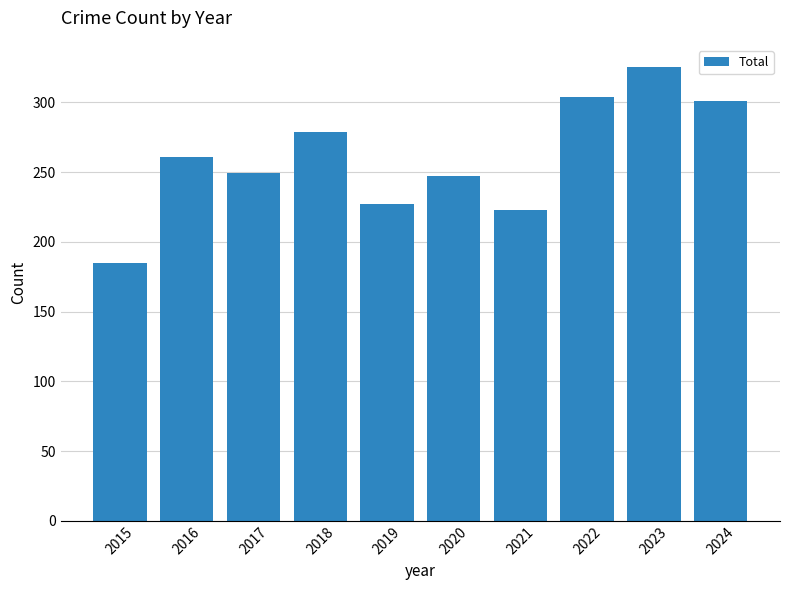

What is the difference between the maximum and minimum values?

140